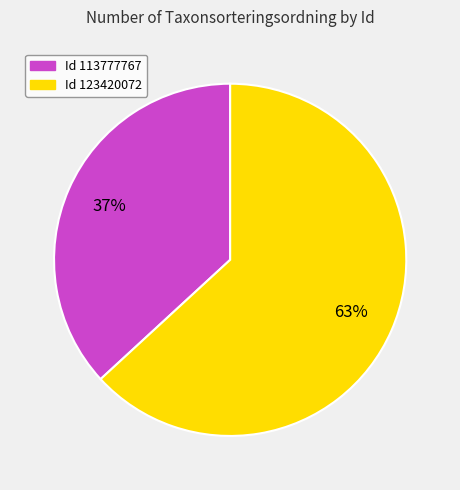

To the nearest percent, what is the average slice percentage?

50%